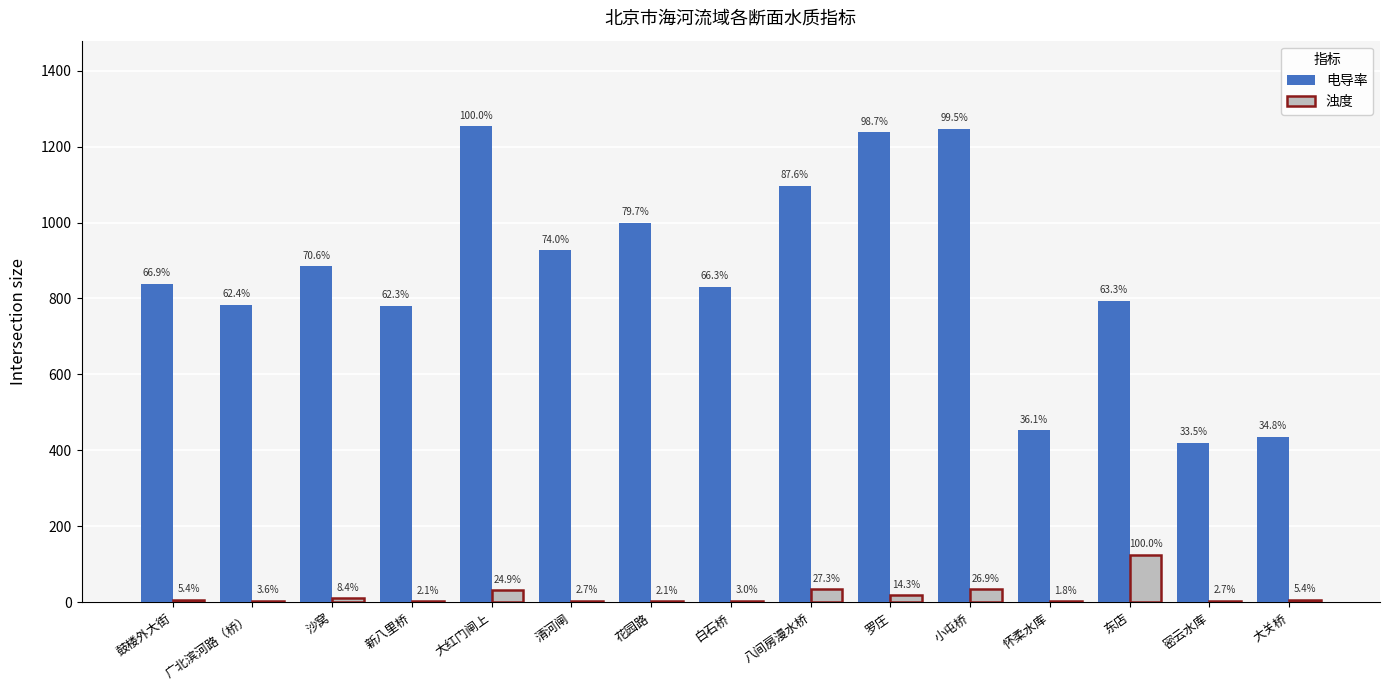

How many groups of bars are there?

15